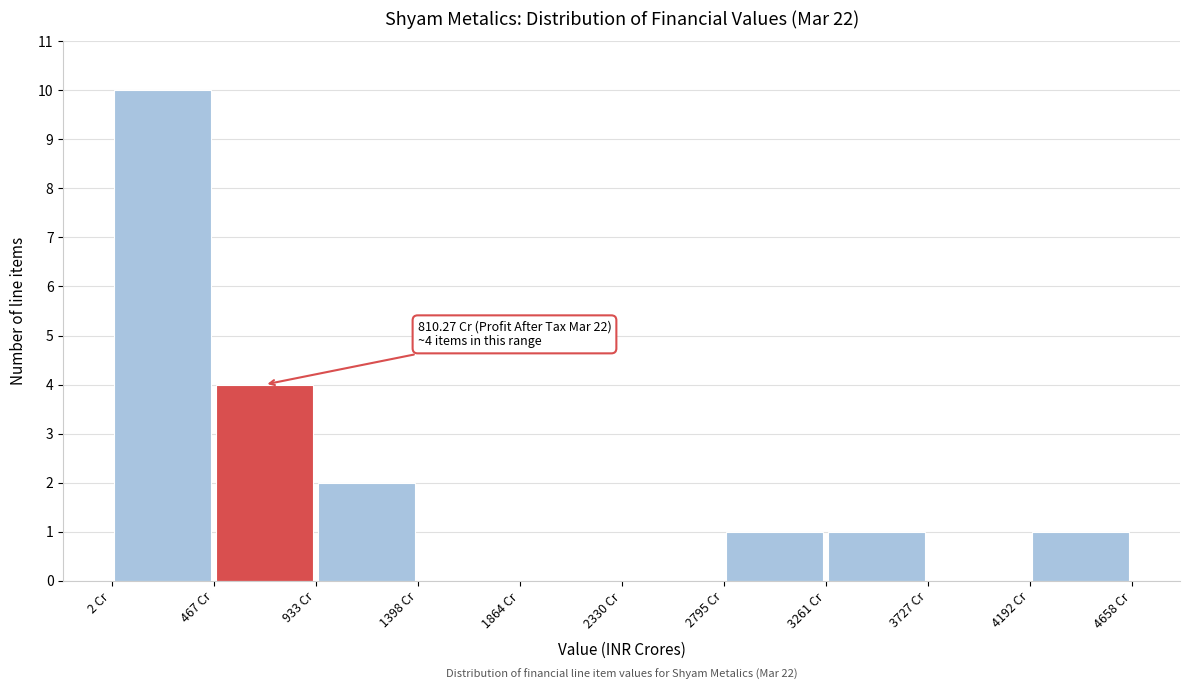

Over which range of the x-axis is the bar tallest?

0 to 450